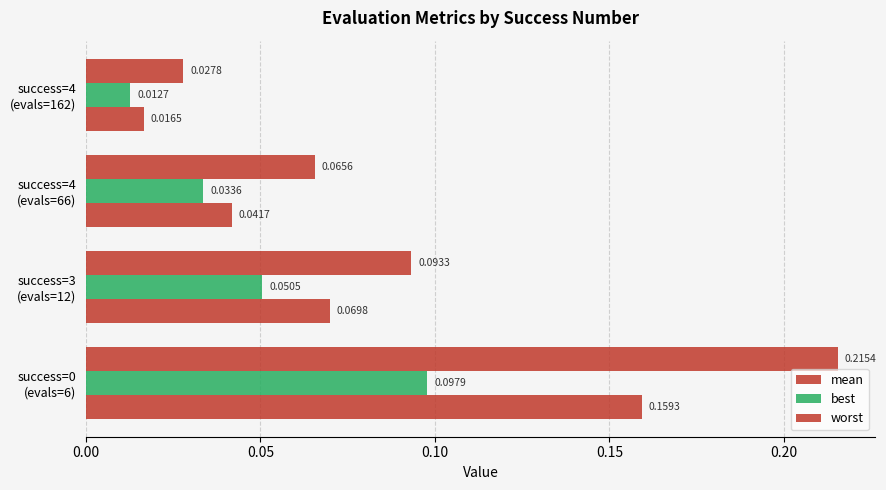

Which series has the largest total across all categories?

worst